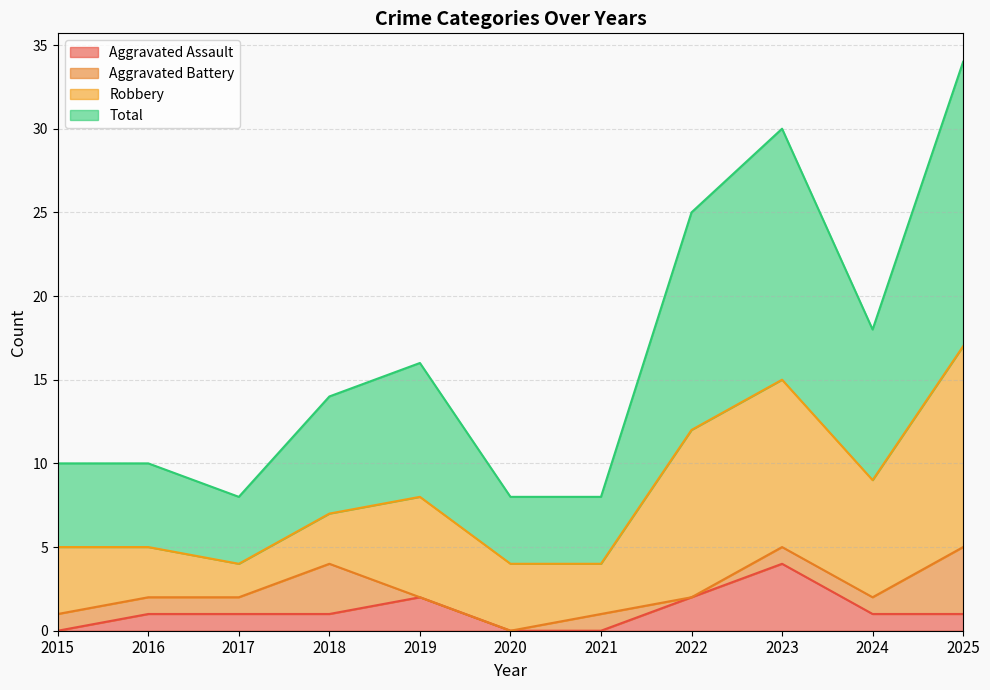

Does the chart display data point markers on the line(s)?

No